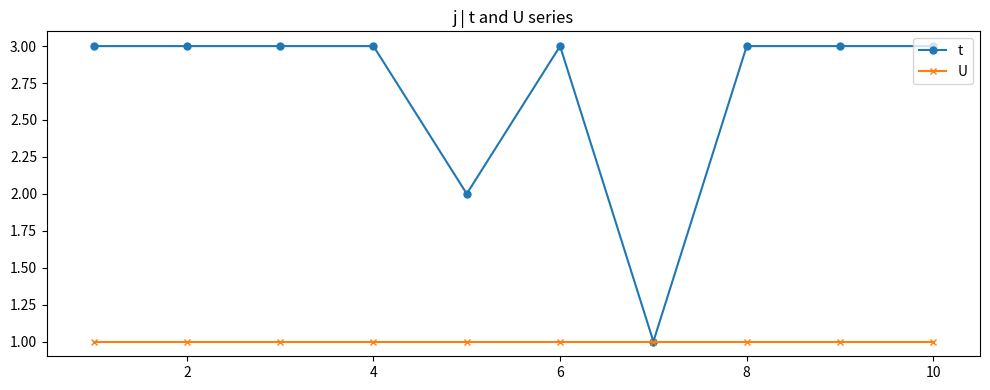

What is the sum of all U values?

10